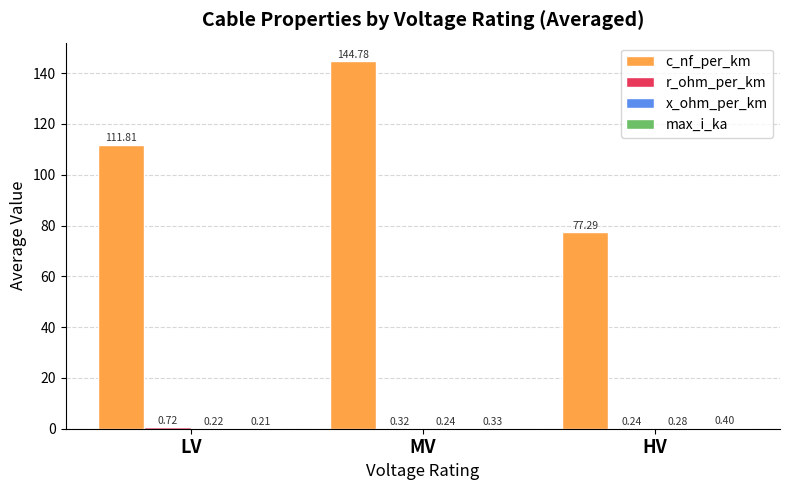

How many groups of bars are there?

3